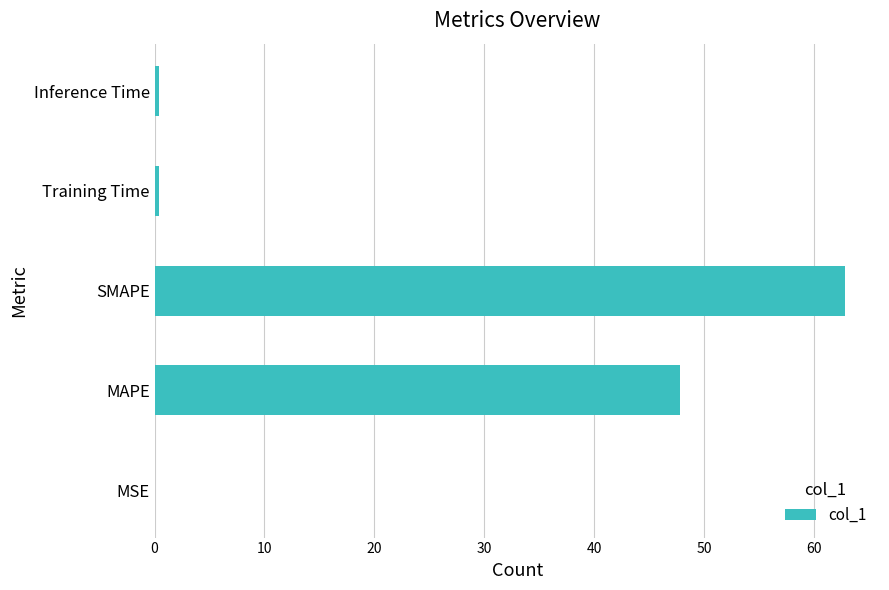

What is the average value?

22.3